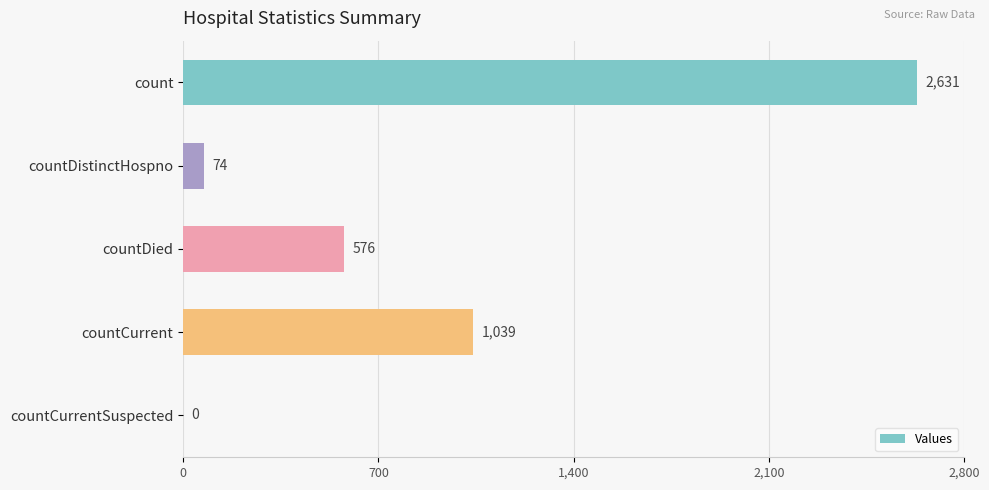

What is the greatest value displayed?

2631